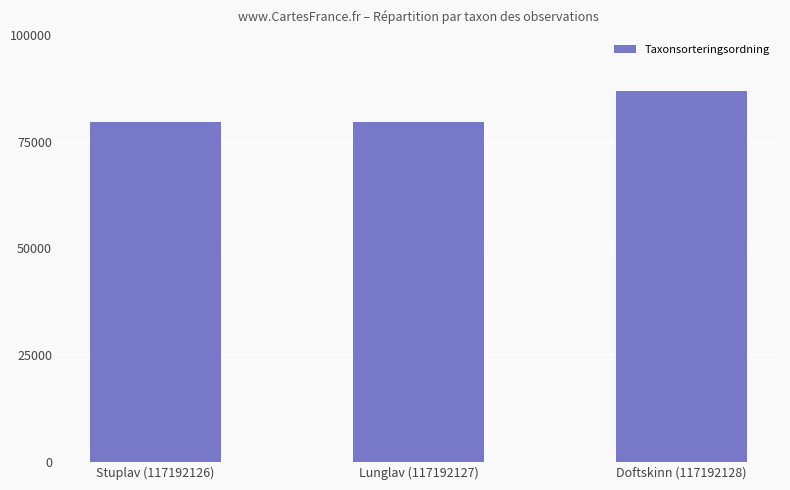

What position from the left is Doftskinn (117192128)?

3